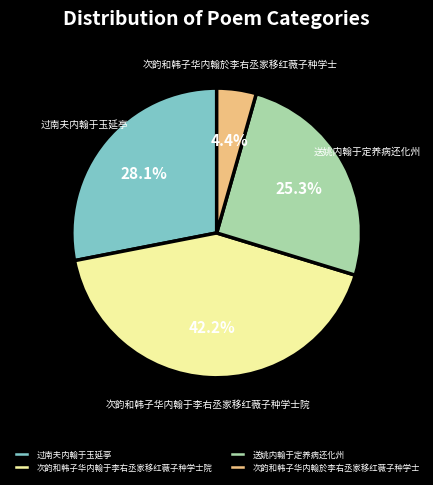

What percentage is NOT represented by 次韵和韩子华内翰于李右丞家移红薇子种学士院?

57.8%